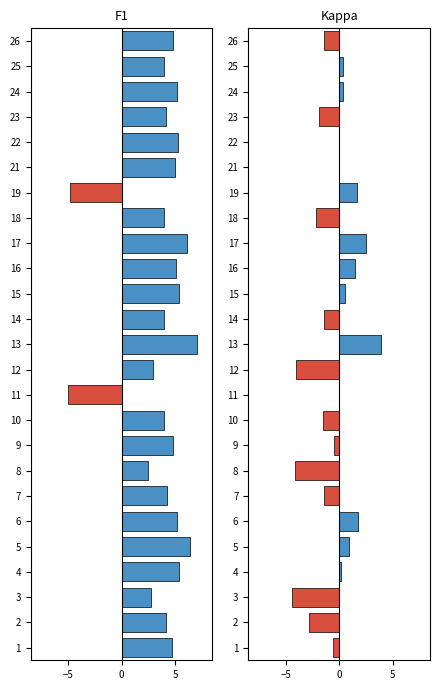

Rank the series at 16 from lowest to highest value.

kappa, f1